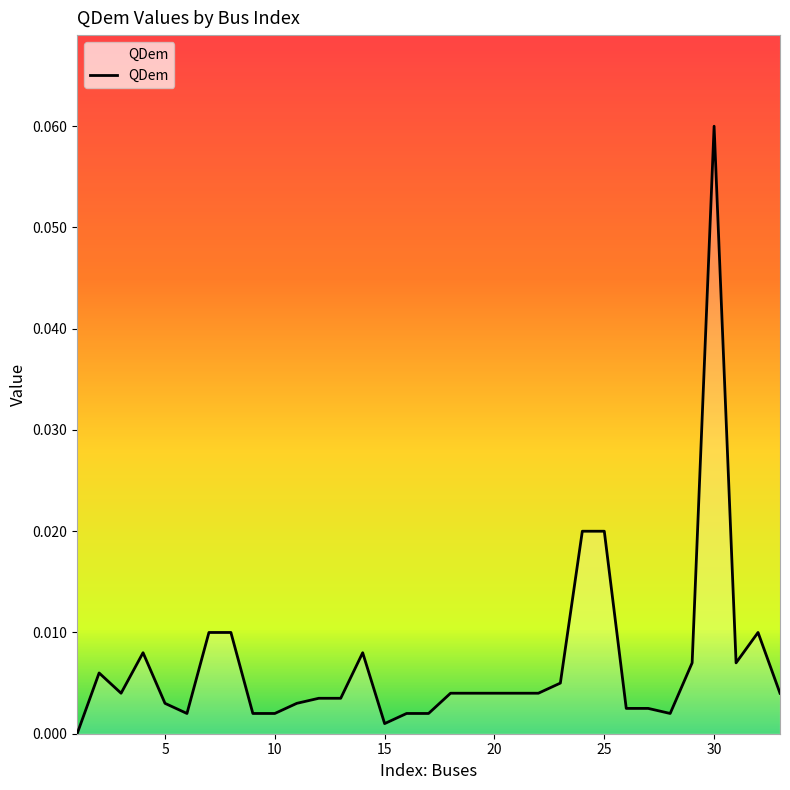

How many lines are shown in the chart?

1